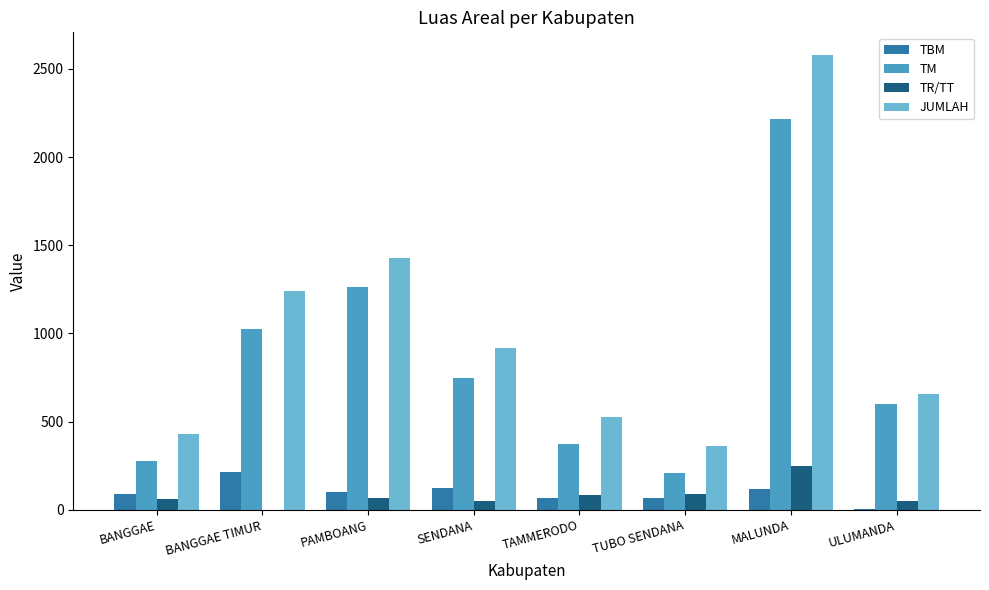

At which category is the sum across all series the highest?

MALUNDA